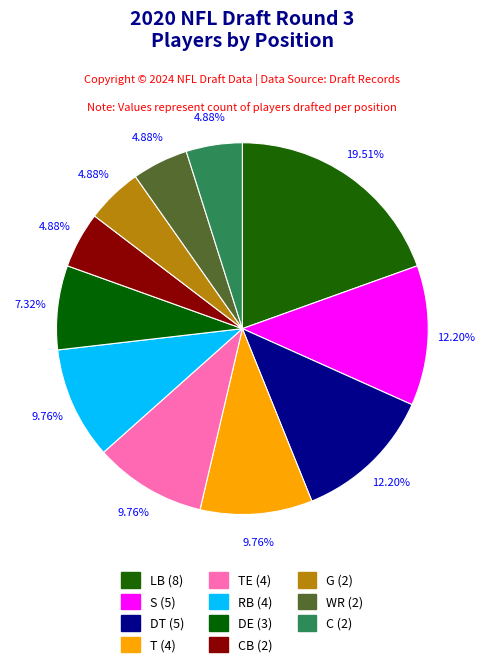

Is there a majority slice in this chart?

No